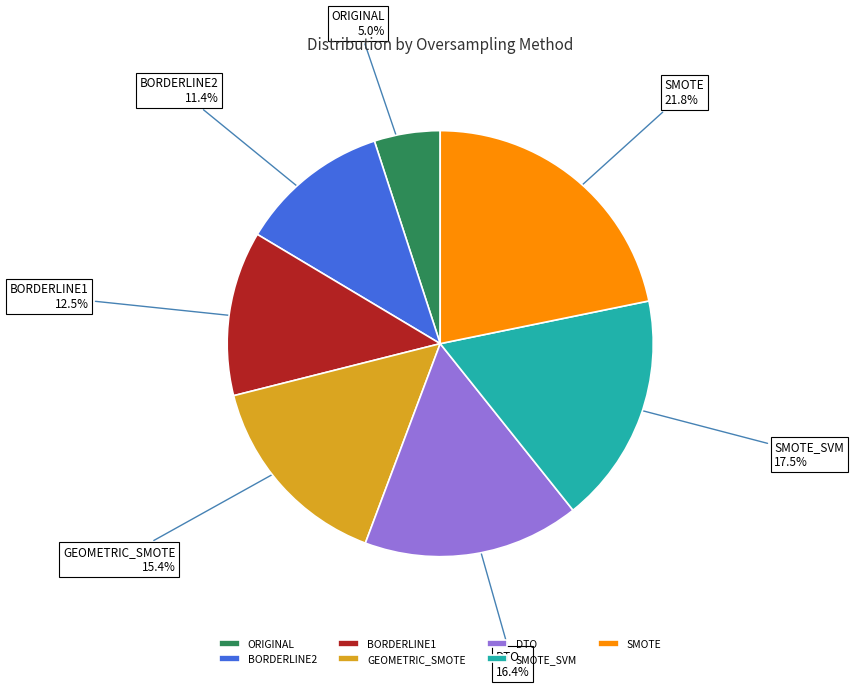

What percentage is the BORDERLINE2 slice, to the nearest percent?

11%